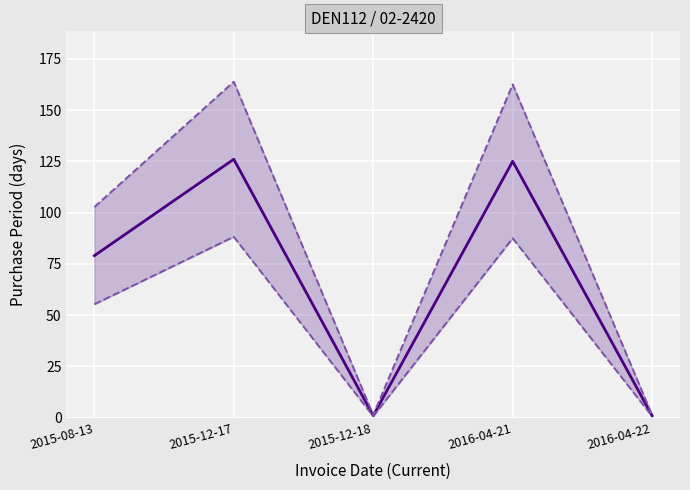

Rank the series at 2015-08-13 from highest to lowest value.

PurchasePeriod upper, PurchasePeriod center, PurchasePeriod lower